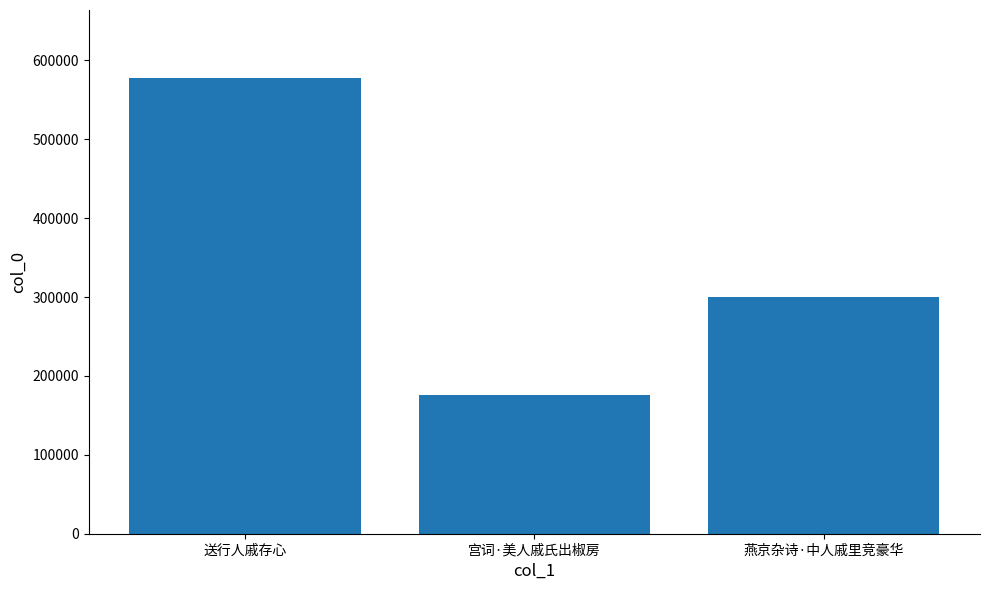

Where is the data nearest to the value 376888?

燕京杂诗·中人戚里竞豪华